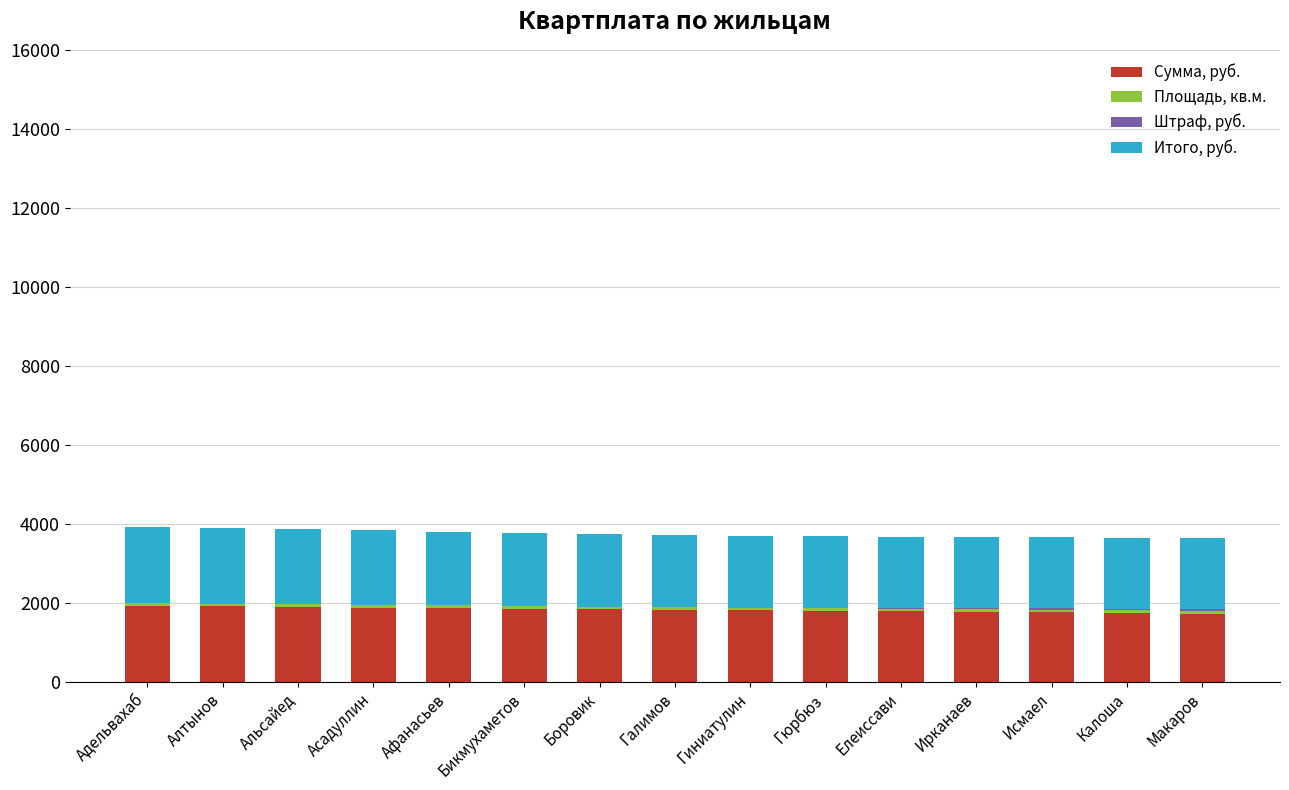

What is the highest value of the Сумма, руб. series?

1925.0